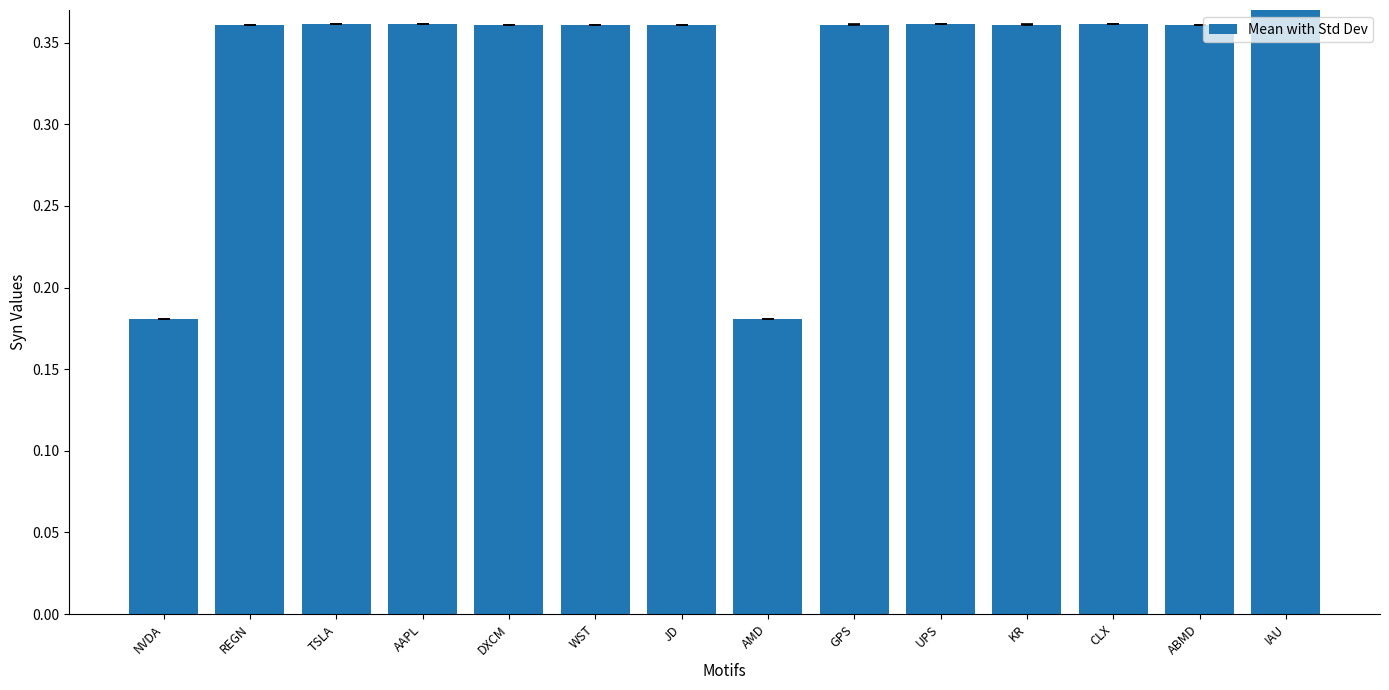

Does the chart contain any negative values?

No